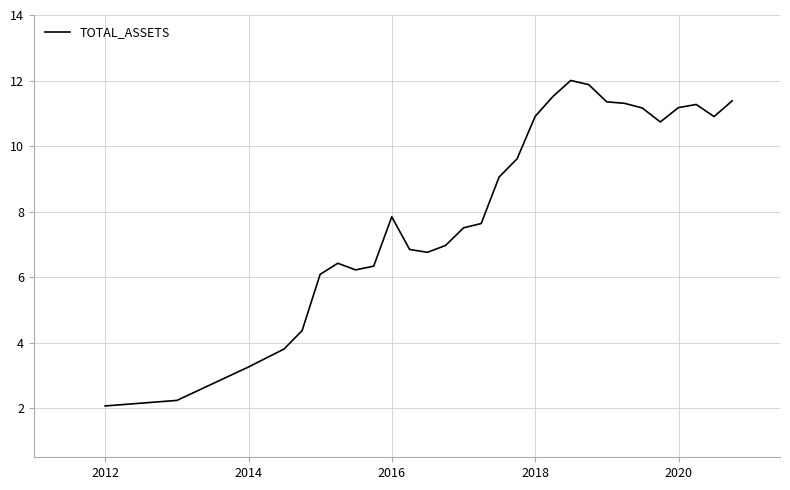

What is the smallest value displayed?

2.1